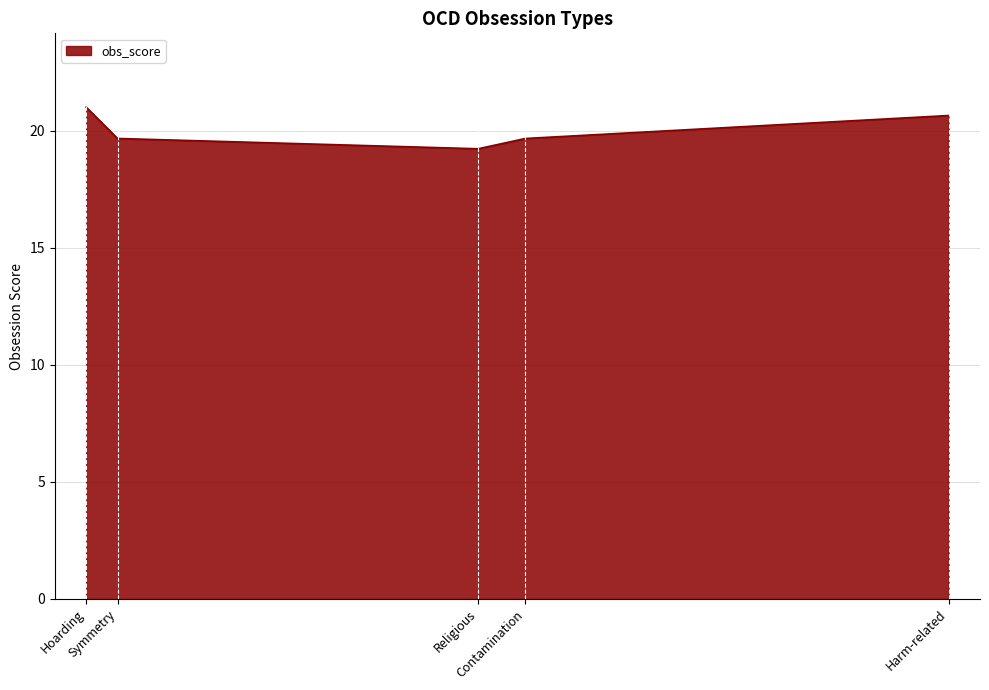

Which category has the lowest value across all series?

Religious